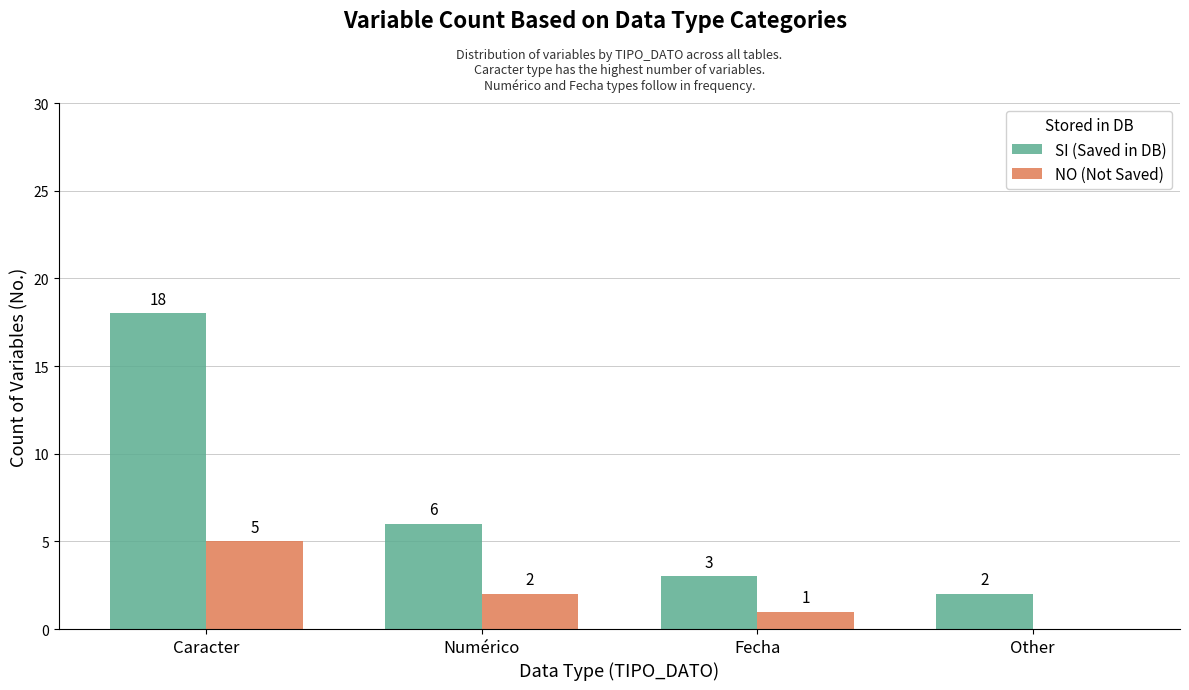

What is the sum of all SI (Saved in DB) values?

29